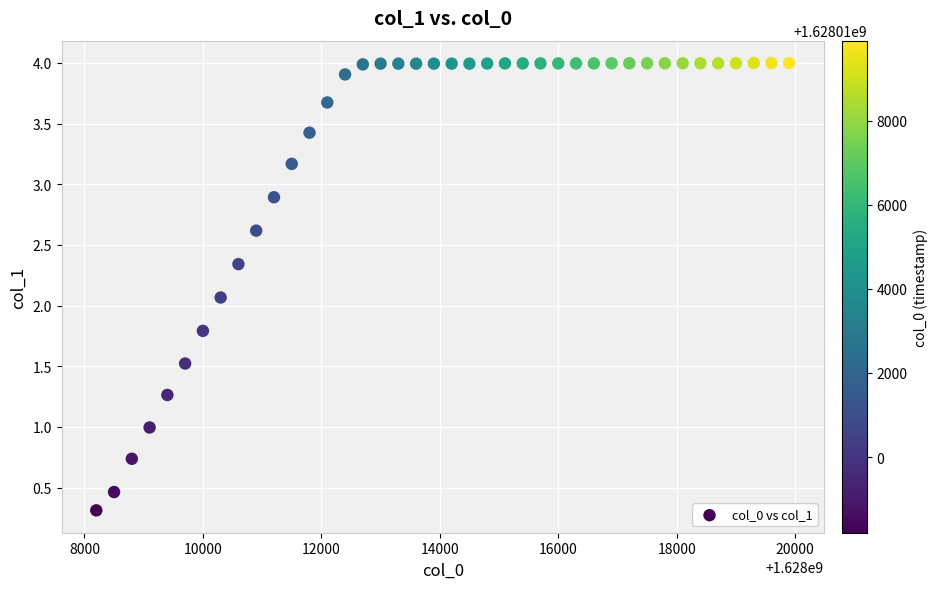

What is the range of Y values (max minus min)?

3.7